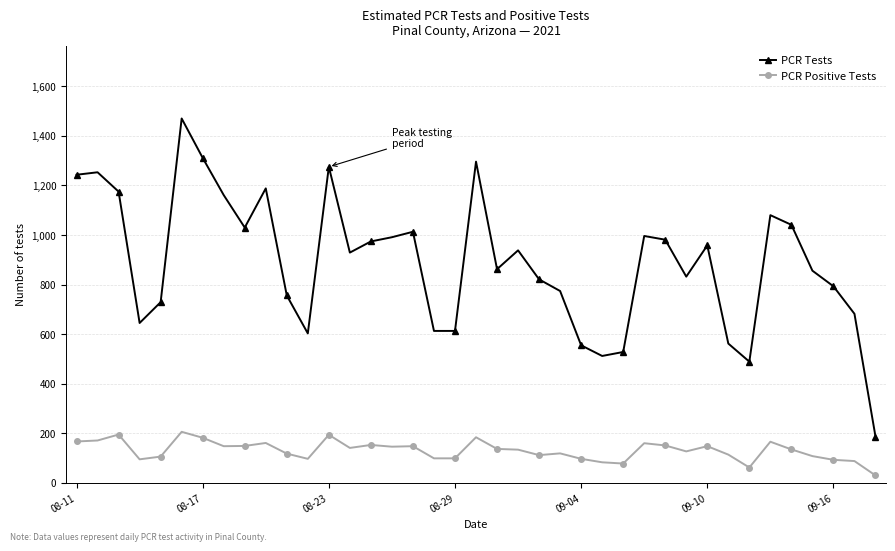

How many lines are shown in the chart?

2